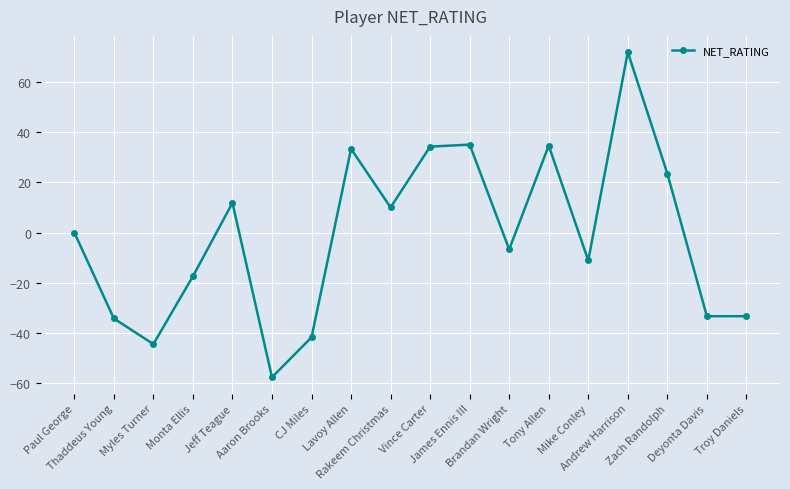

What is the difference between the values at Monta Ellis and Rakeem Christmas?

27.4